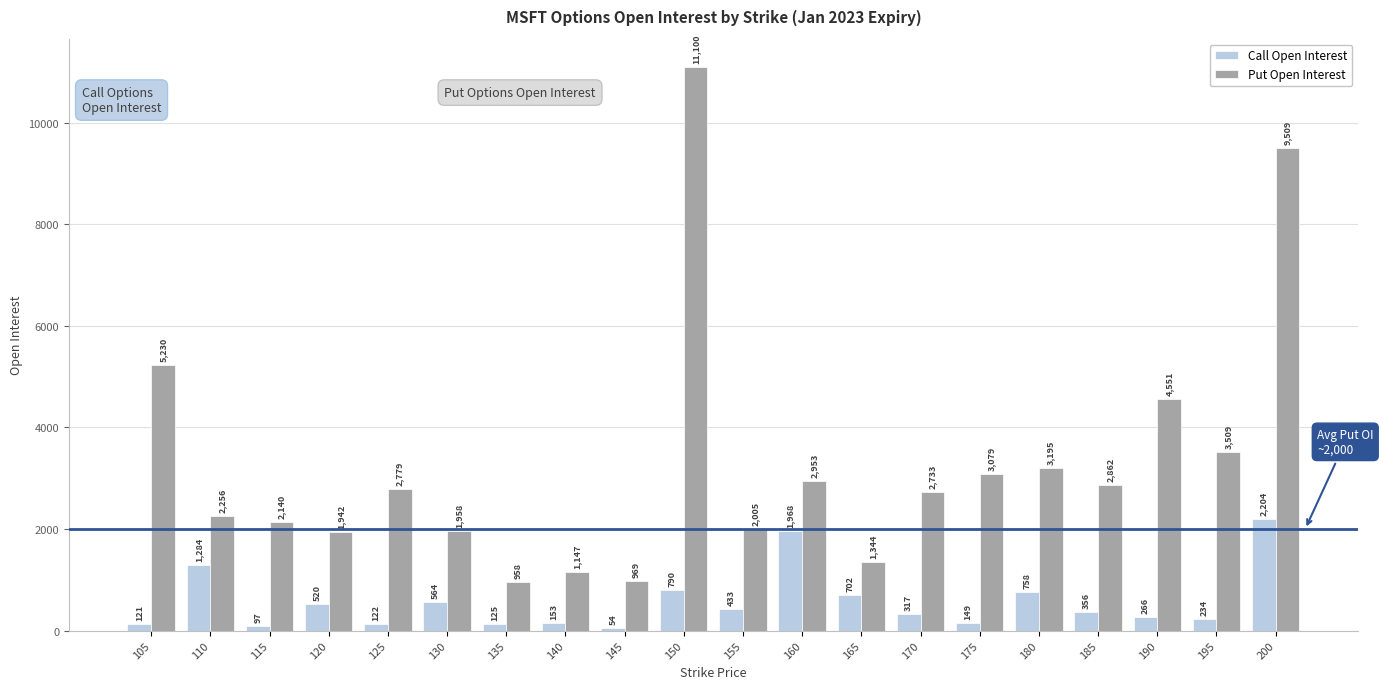

What is the sum of the Put Open Interest values at 165 and 180?

4539